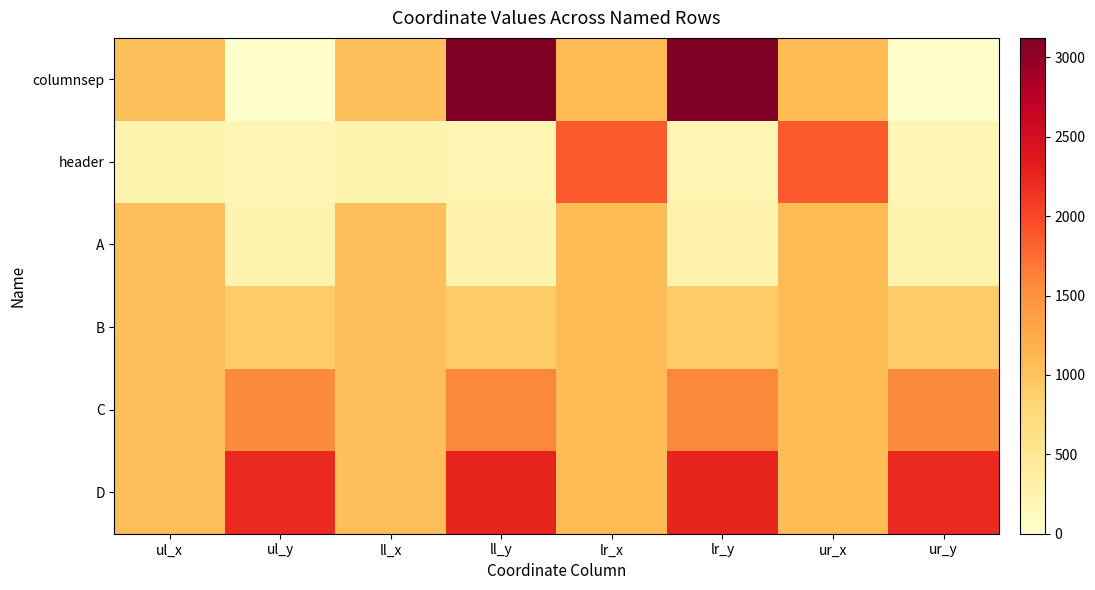

What is the maximum value shown in the chart?

3123